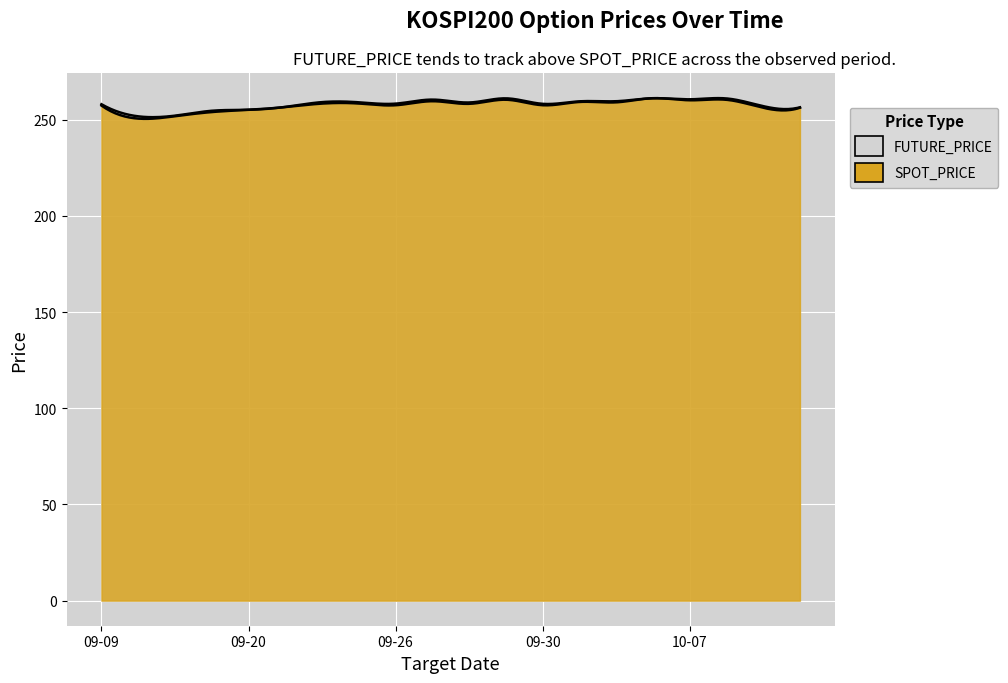

Which label corresponds to the smallest value in the chart?

FUTURE_PRICE